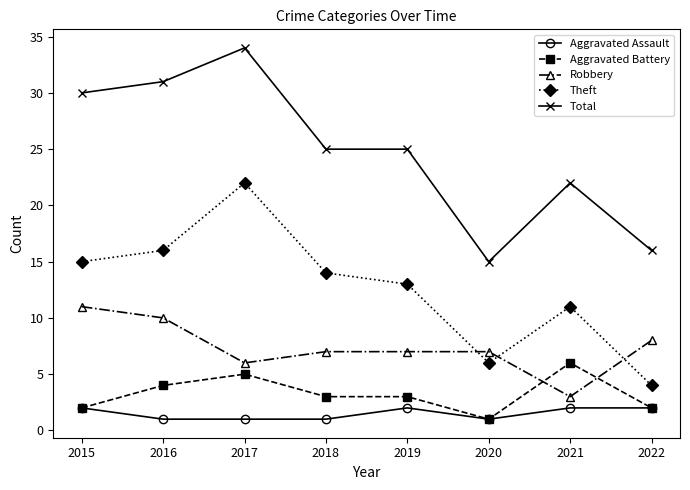

Reading left to right, list all the values displayed in this chart.

Aggravated Assault: 2	1	1	1	2	1	2	2
Aggravated Battery: 2	4	5	3	3	1	6	2
Robbery: 11	10	6	7	7	7	3	8
Theft: 15	16	22	14	13	6	11	4
Total: 30	31	34	25	25	15	22	16